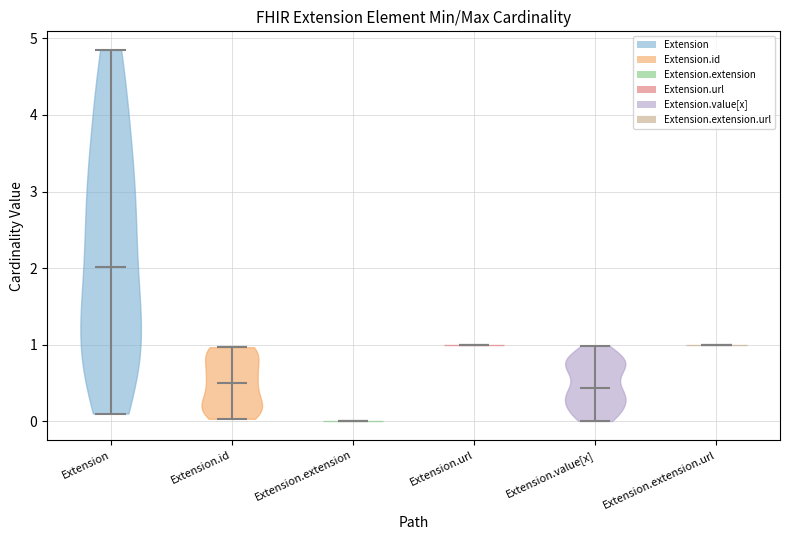

Where does the median line of the violin for Extension.extension.url sit on the y-axis? The values are not printed on the chart, so give them approximately, as read against the axis.

1.0